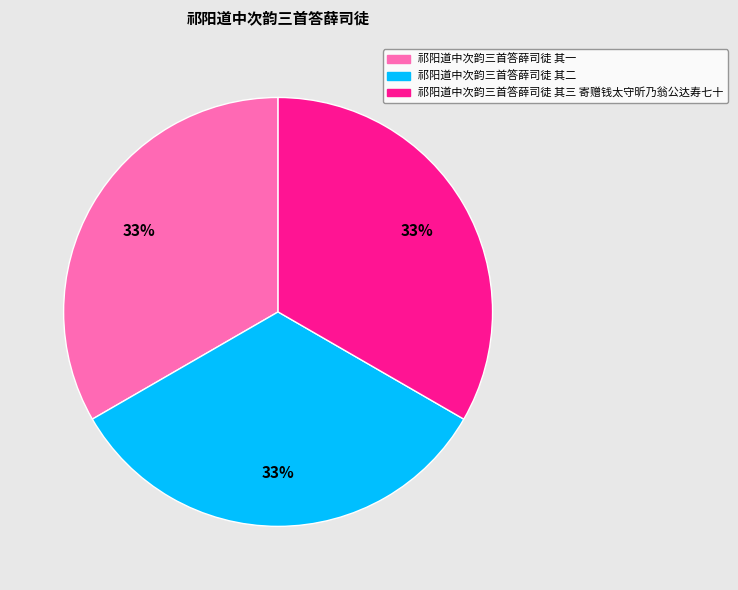

Is it true that 祁阳道中次韵三首答薛司徒 其一 is 33% of the pie?

True